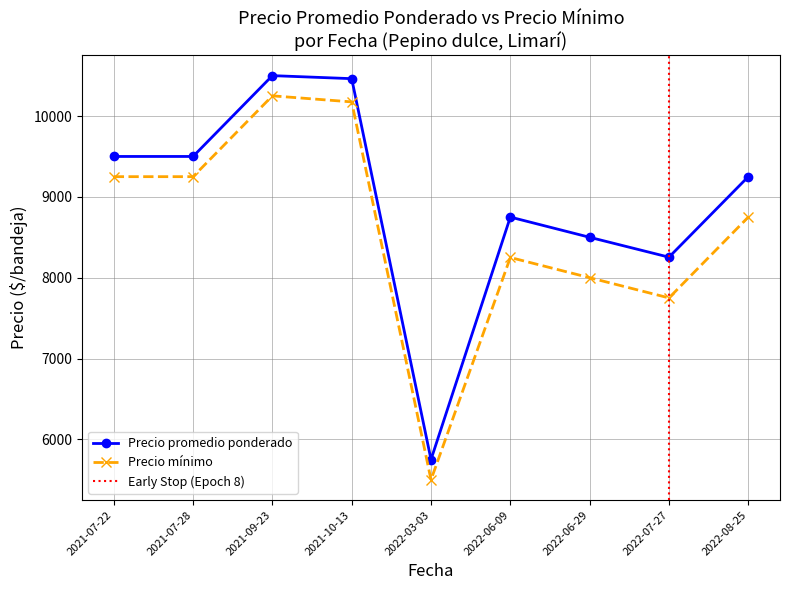

The value of Precio promedio ponderado at 2022-06-09 is 8750.0. True or false?

True